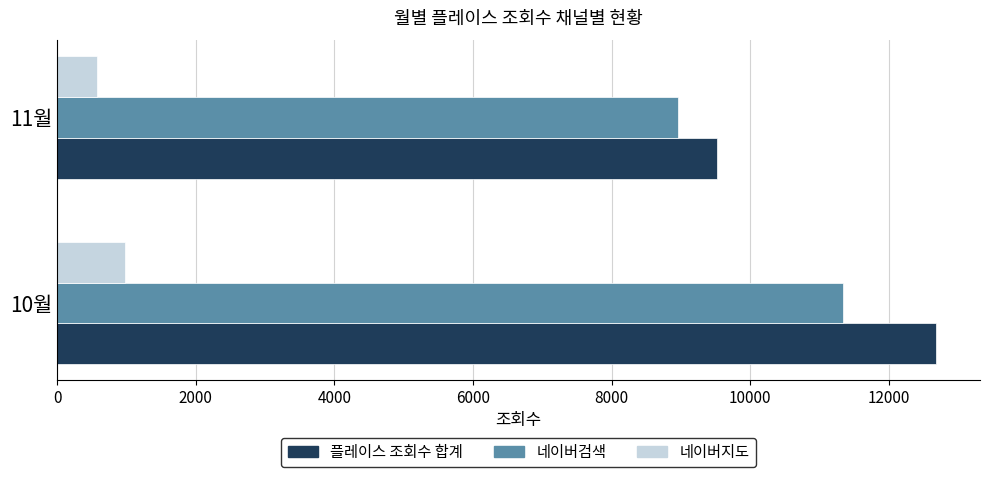

What is the lowest value of the 네이버지도 series?

571